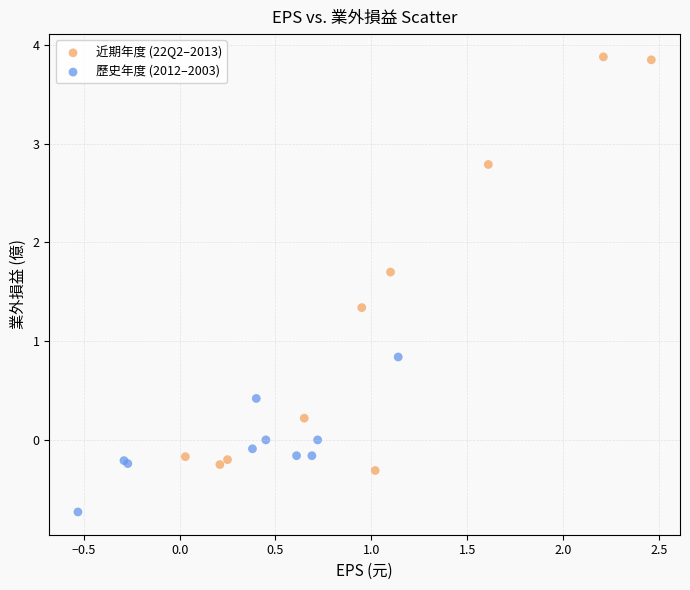

Which series reaches the minimum Y coordinate?

歷史年度 (2012–2003)